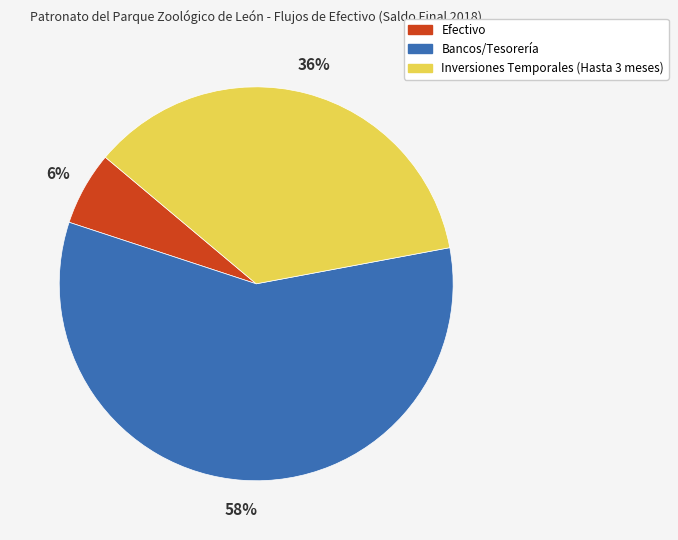

Which category has the biggest portion of the pie?

Bancos/Tesorería